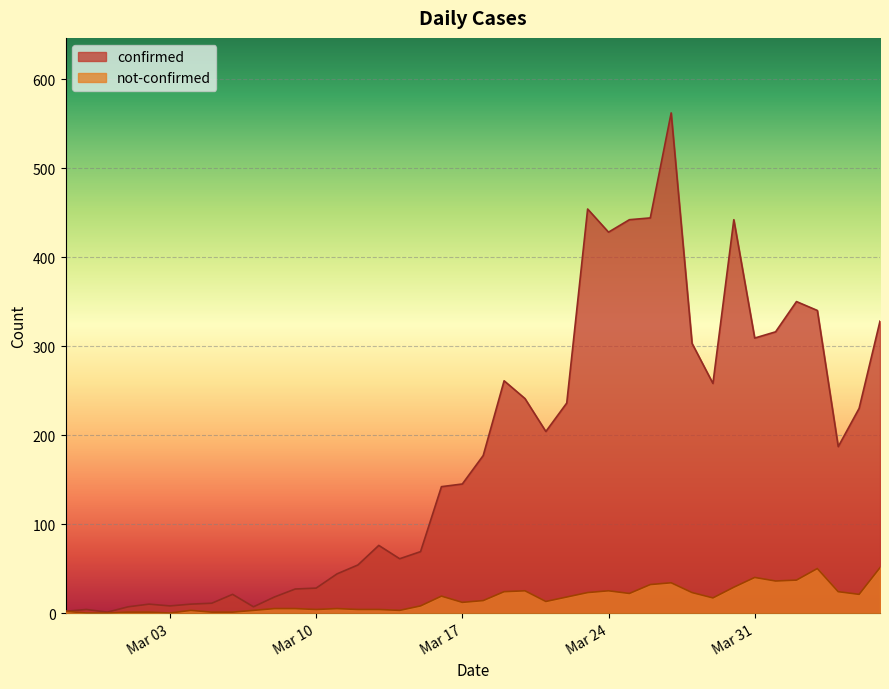

Is the value of not-confirmed at 2020-03-31 greater than the value of confirmed at 2020-03-16?

No